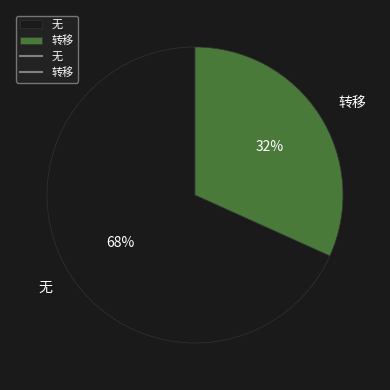

What percentage is the 无 slice, to the nearest percent?

68%